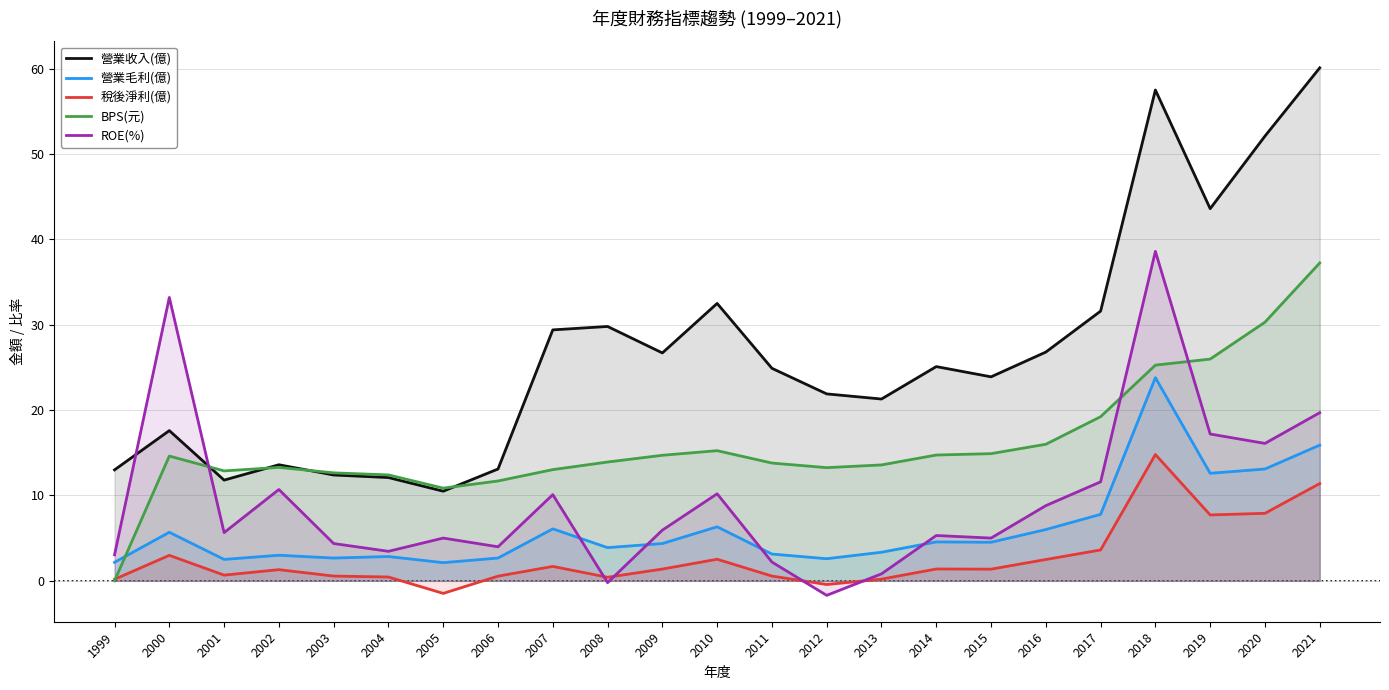

How many values in the 營業毛利(億) series are below 4?

11